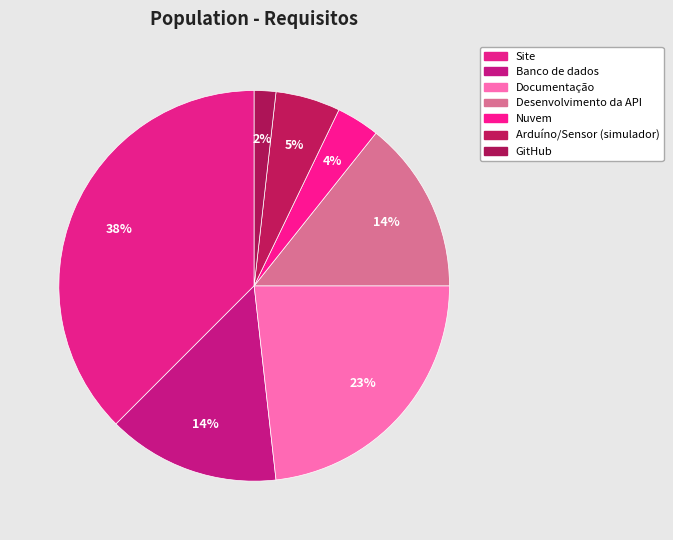

How many slices are in this pie chart?

7